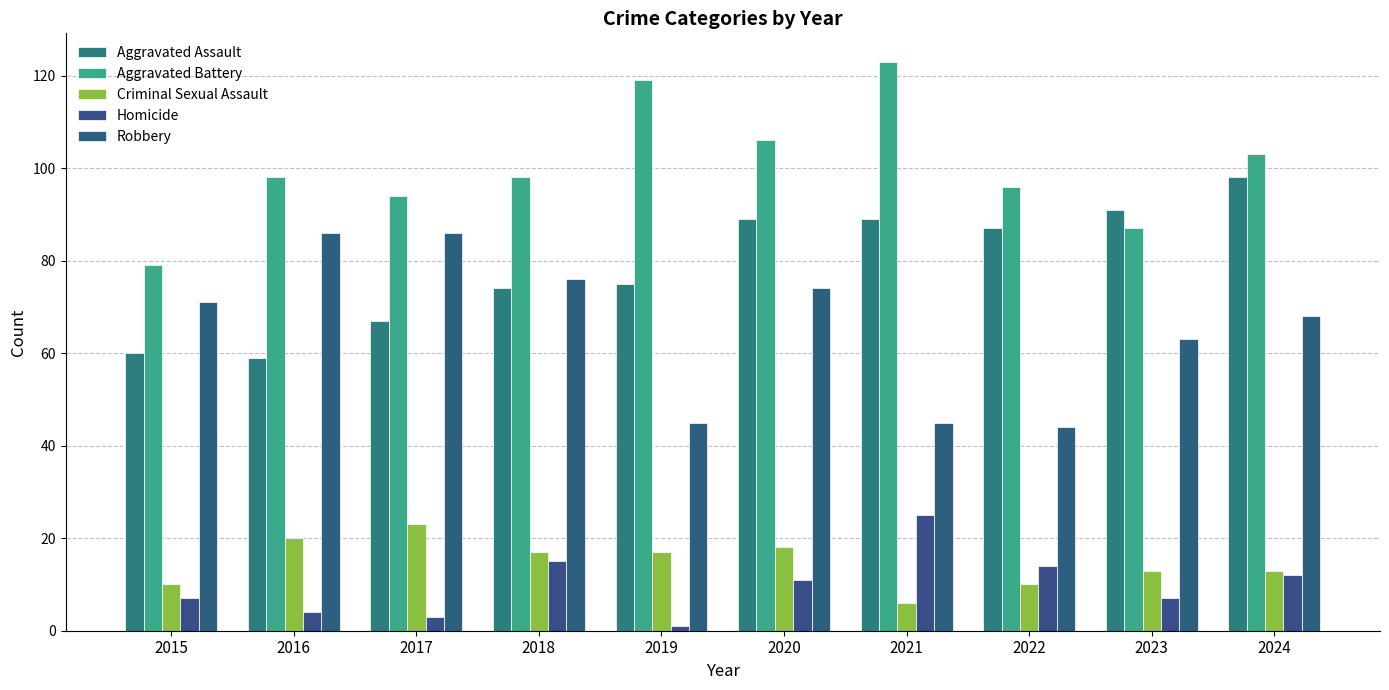

Is the value of Aggravated Battery at 2017 greater than the value of Homicide at 2016?

Yes